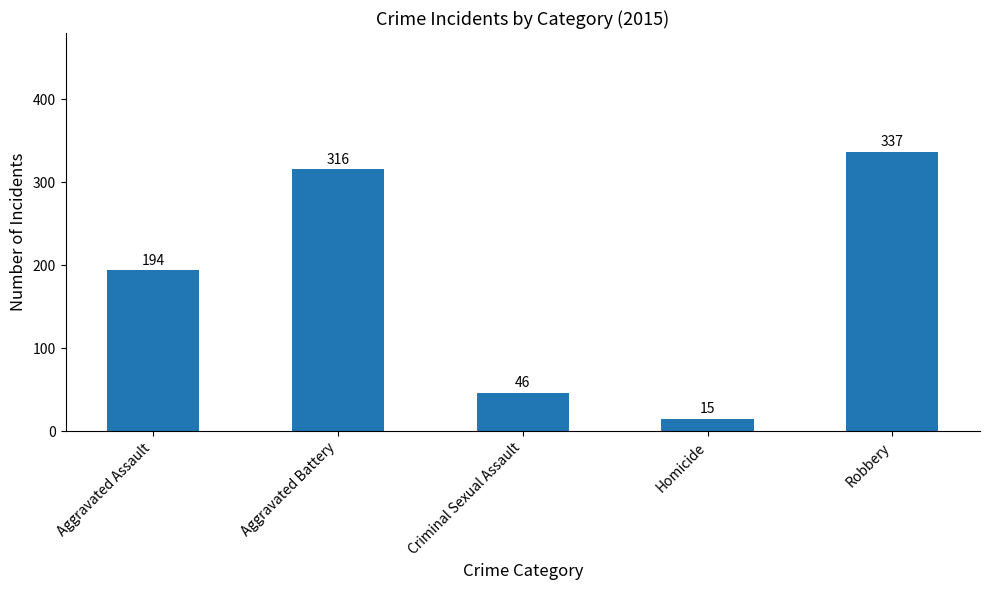

How many bars are there in total?

5